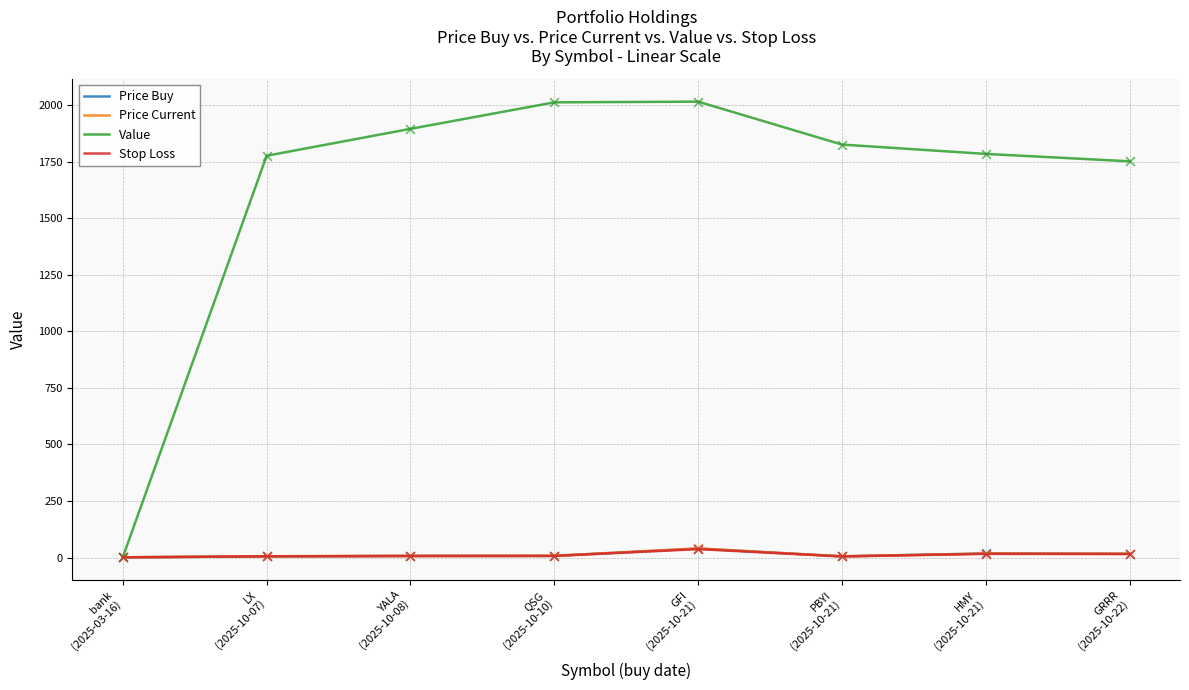

What are all the series names shown in the legend?

Price Buy, Price Current, Value, Stop Loss